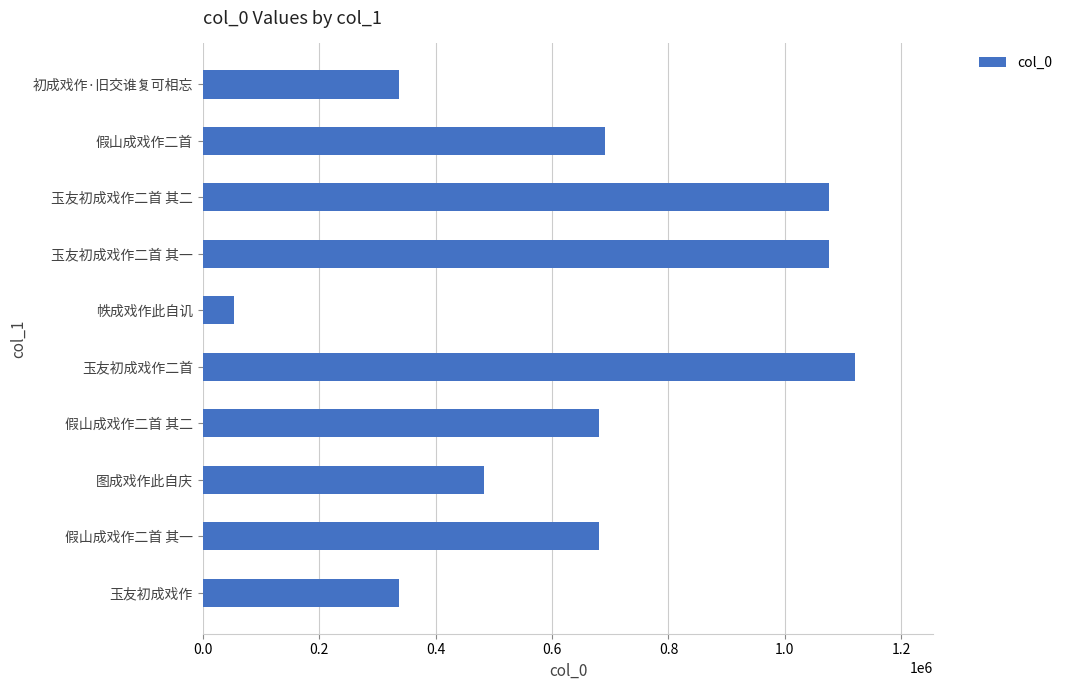

Count the number of data series in this chart.

1